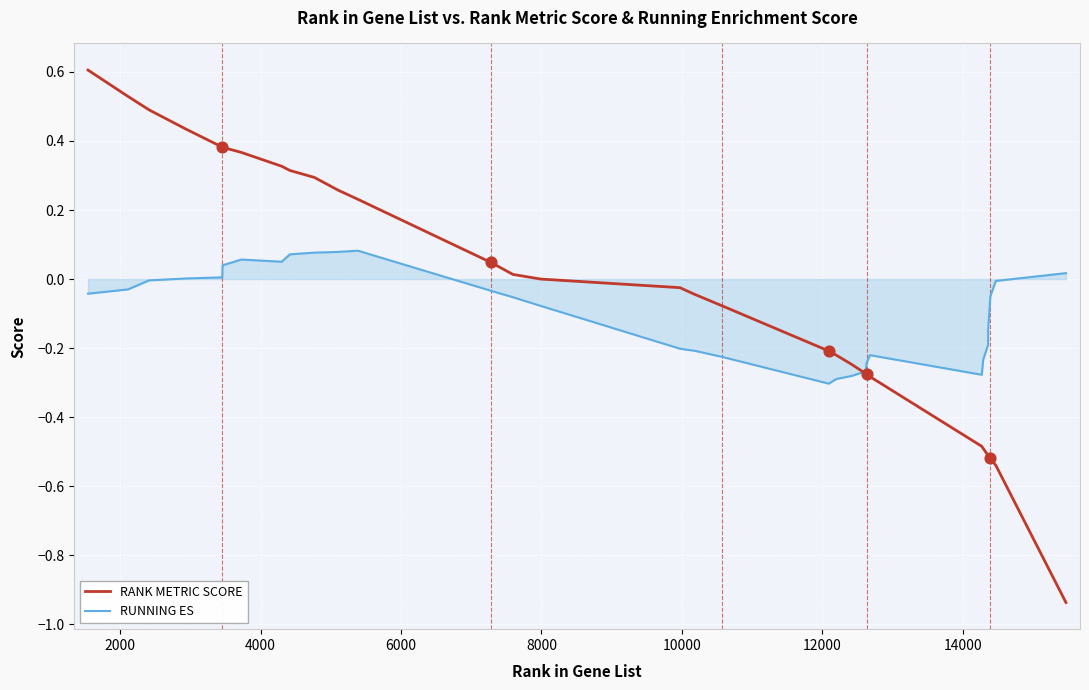

Which series has the largest range (max minus min)?

RANK METRIC SCORE